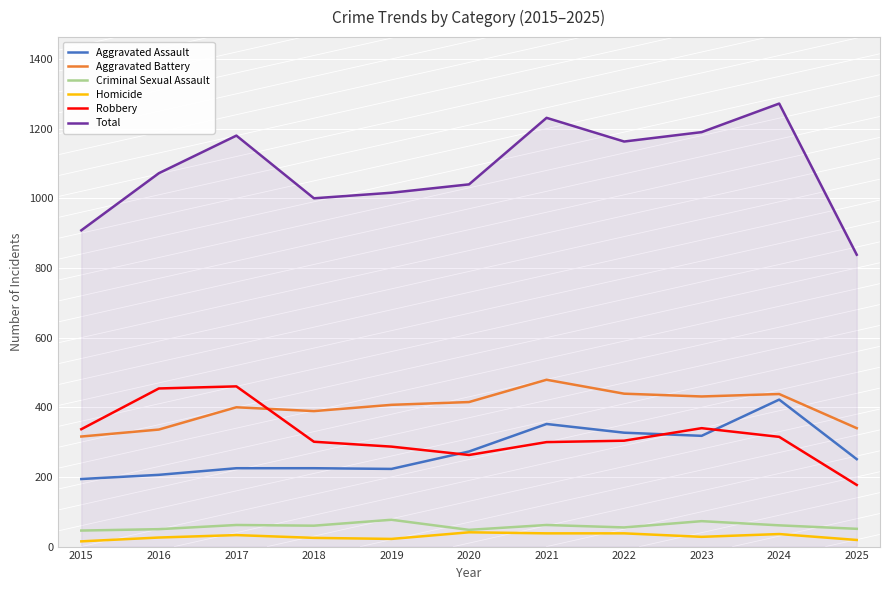

What is the difference between the Criminal Sexual Assault values at 2020 and 2017?

14